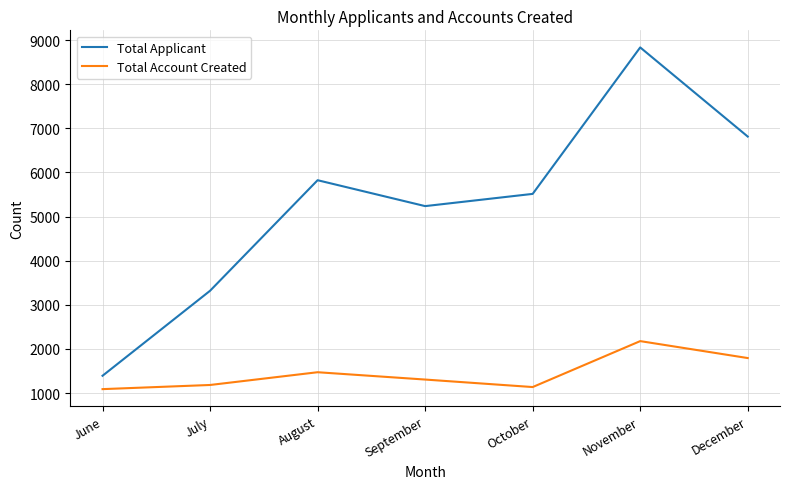

What is the difference between the second highest and minimum values in the Total Account Created series?

704